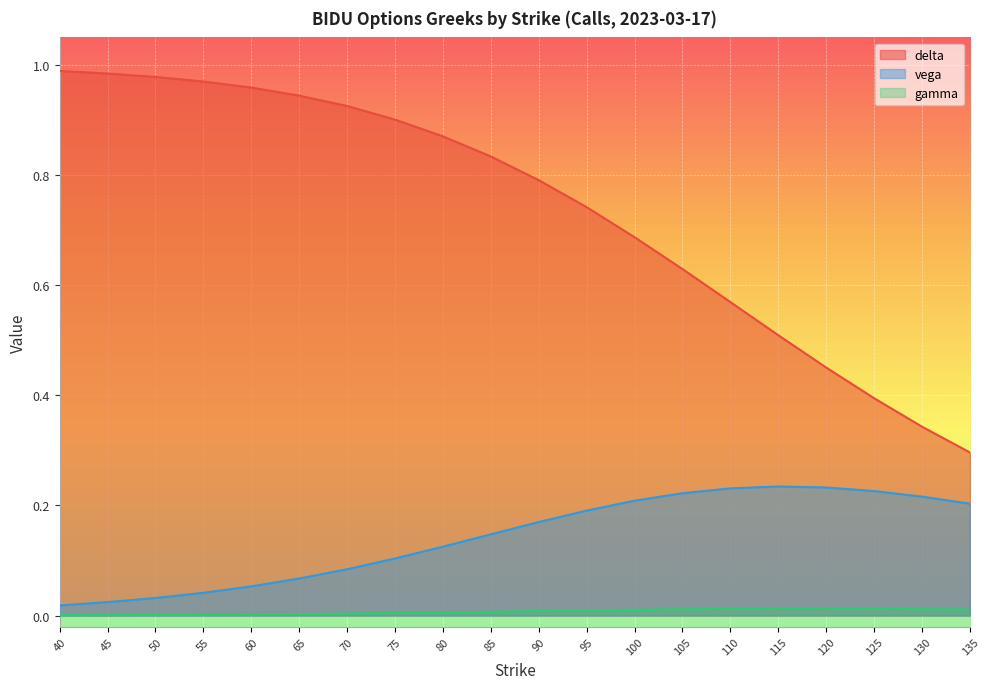

True or false: delta has a value of 0.5 at 120.

True